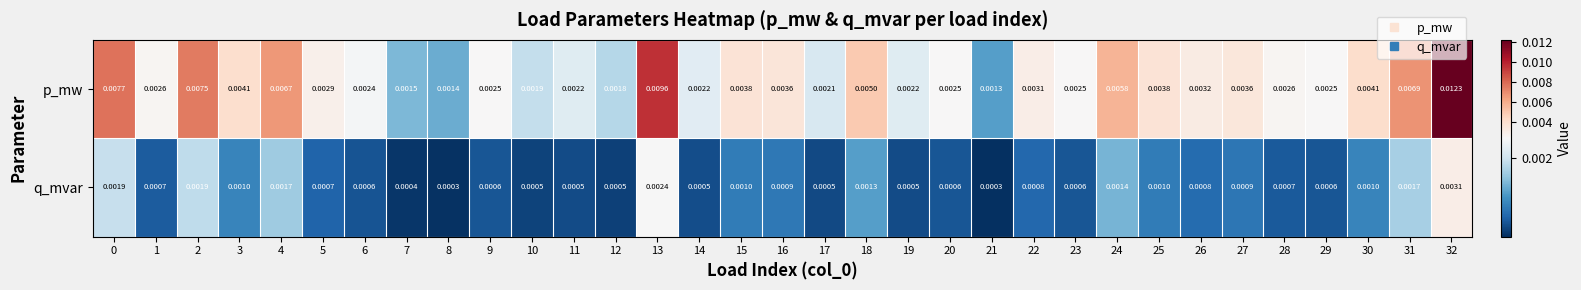

Is the value of q_mvar at 1 greater than the value of p_mw at 21?

No